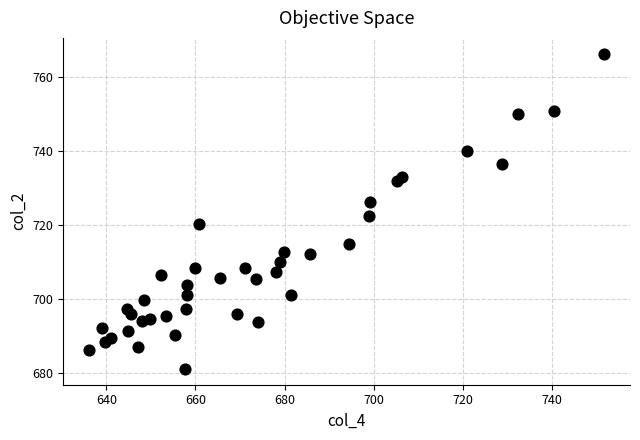

What is the range of Y values (max minus min)?

85.2